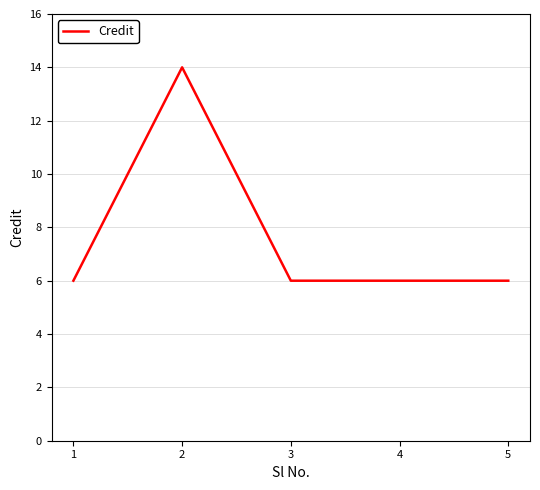

What is the minimum value shown in the chart?

6